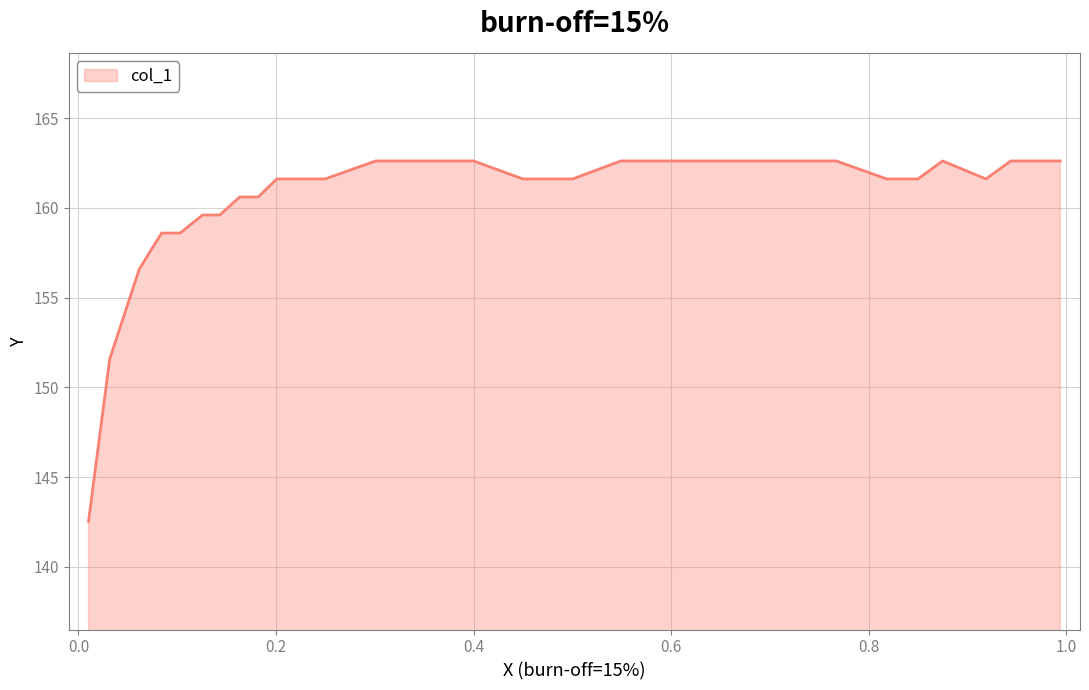

How many lines are shown in the chart?

1